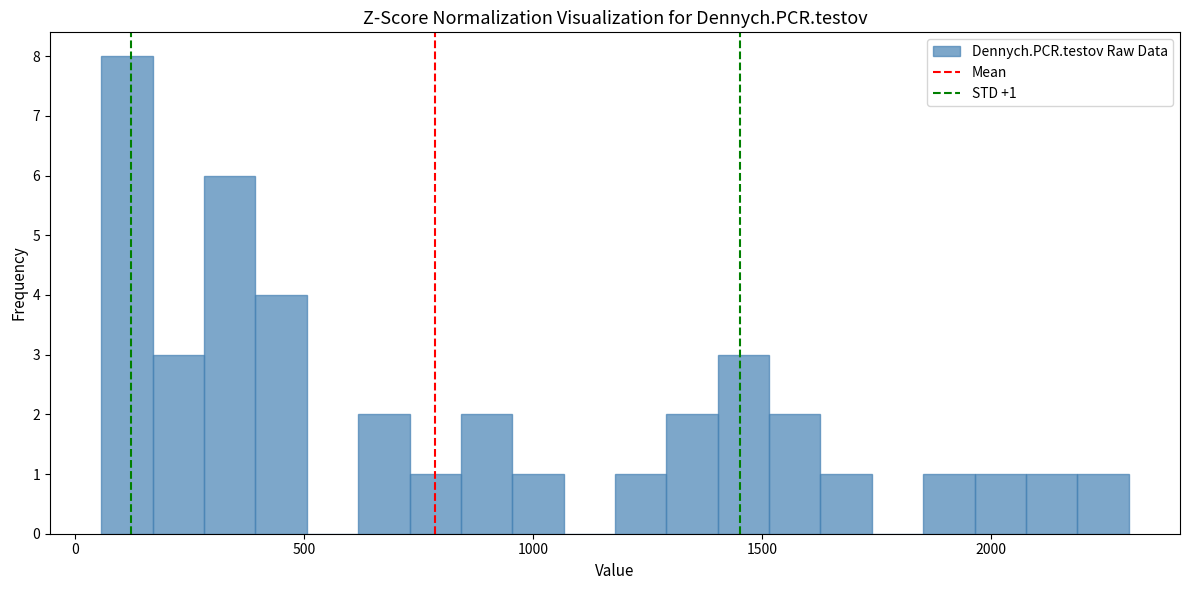

Read against the x-axis, roughly where is the centre of the tallest bar?

100